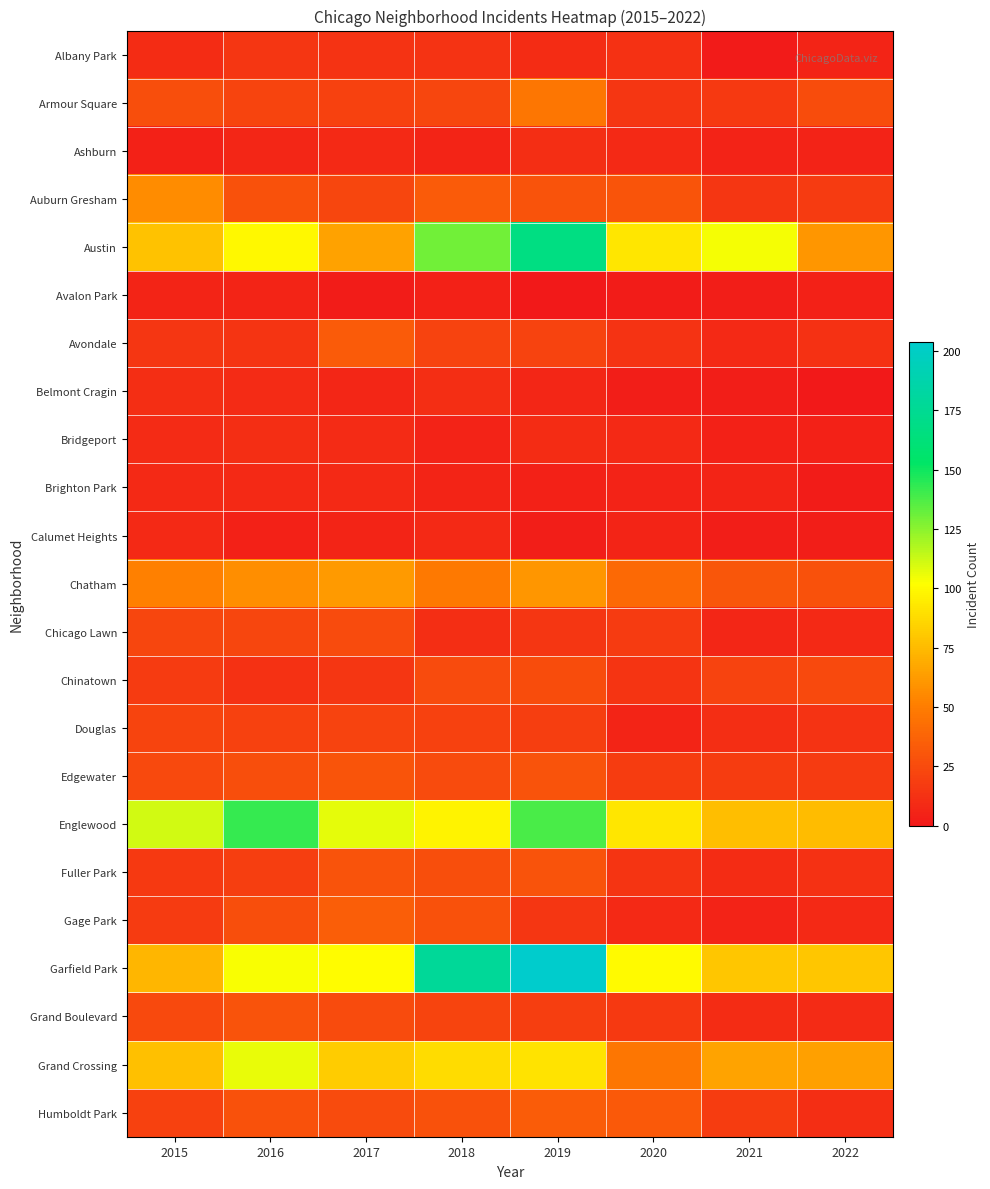

Which series has the widest spread of values?

Garfield Park